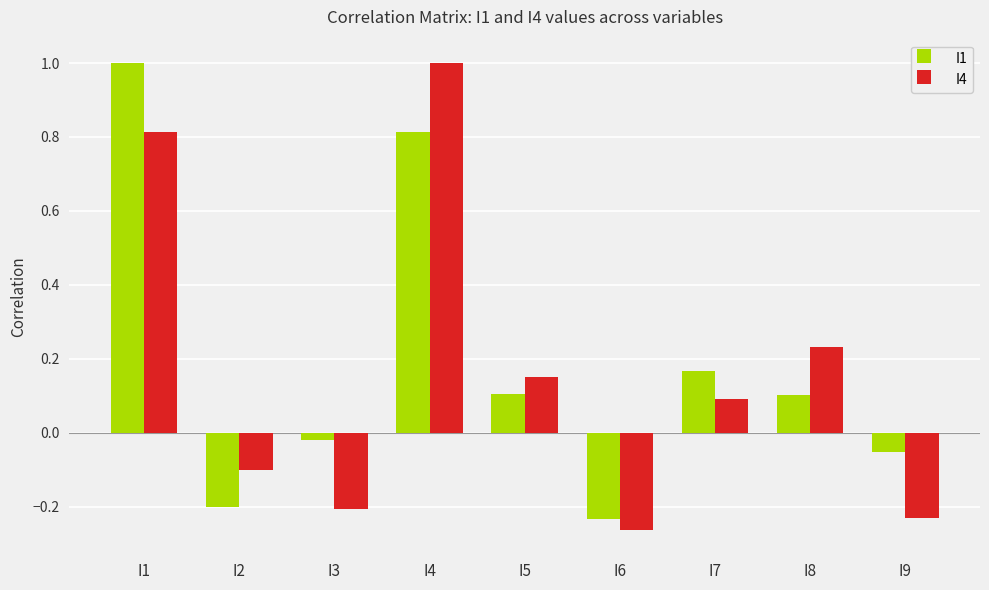

The value of I4 at I3 is -0.2. True or false?

True